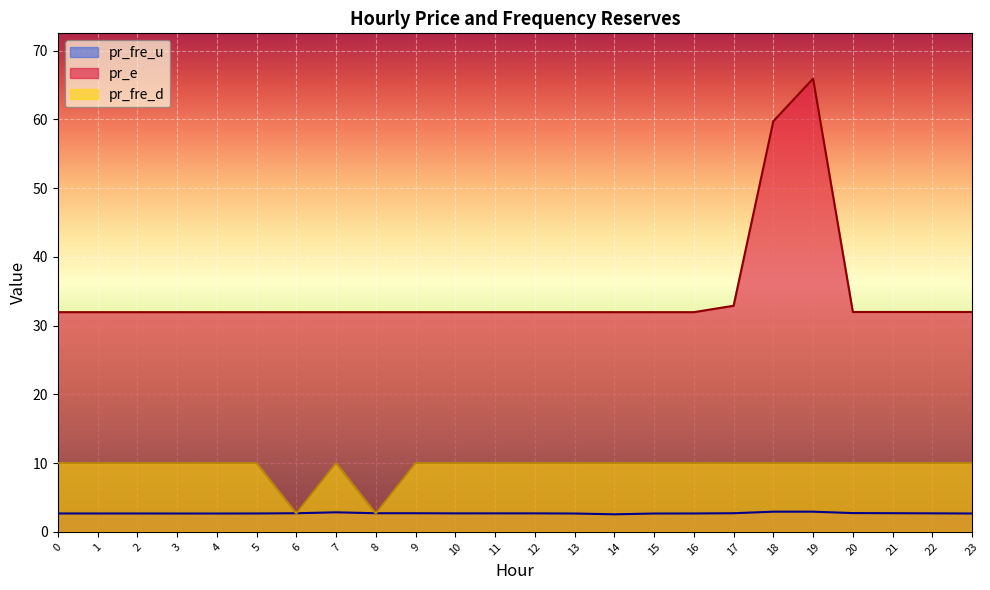

Reading left to right, extract all data points from this chart.

pr_fre_u: 2.7	2.7	2.7	2.7	2.7	2.7	2.7	2.8	2.7	2.7	2.7	2.7	2.7	2.7	2.5	2.7	2.7	2.7	2.9	2.9	2.7	2.7	2.7	2.7
pr_e: 32.0	32.0	32.0	32.0	32.0	32.0	32.0	32.0	32.0	32.0	32.0	32.0	32.0	32.0	32.0	32.0	32.0	32.9	59.8	65.9	32.0	32.0	32.0	32.0
pr_fre_d: 10.0	10.0	10.0	10.0	10.0	10.0	2.7	10.0	2.7	10.0	10.0	10.0	10.0	10.0	10.0	10.0	10.0	10.0	10.0	10.0	10.0	10.0	10.0	10.0